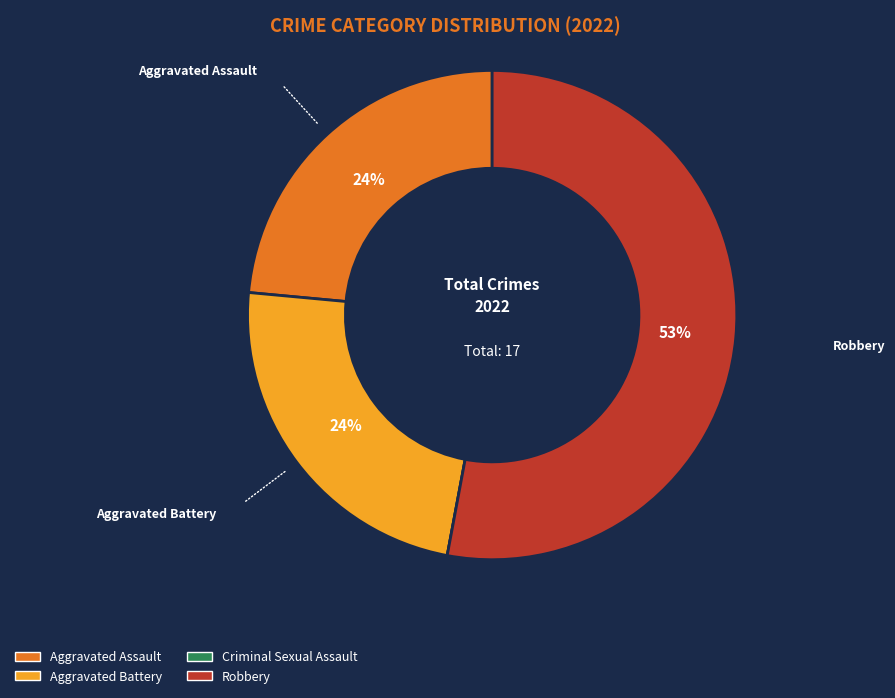

Is Aggravated Assault the majority of the pie?

No